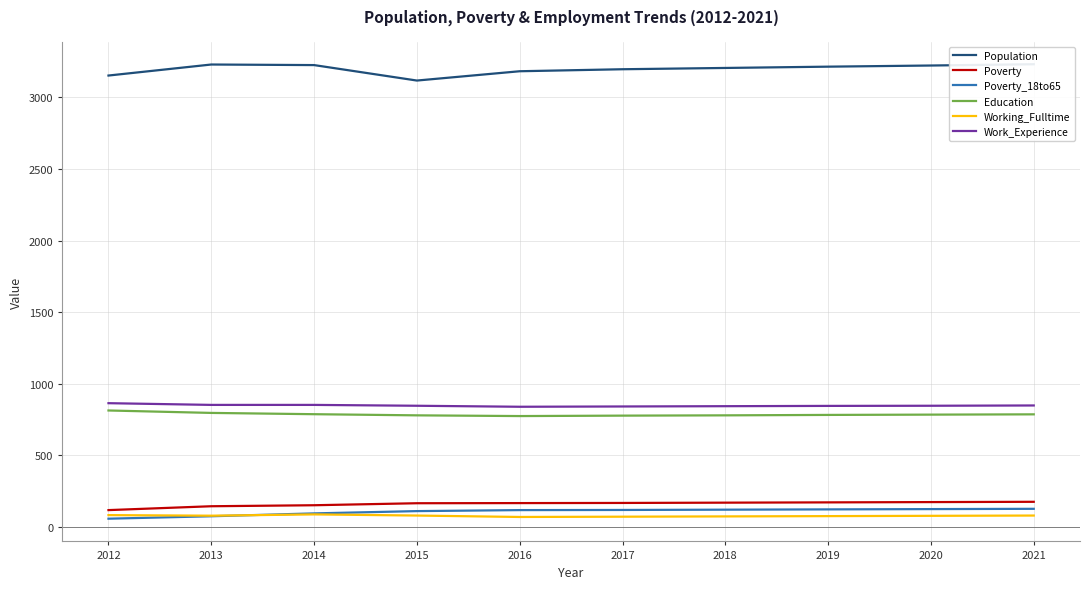

Count the number of data series in this chart.

6